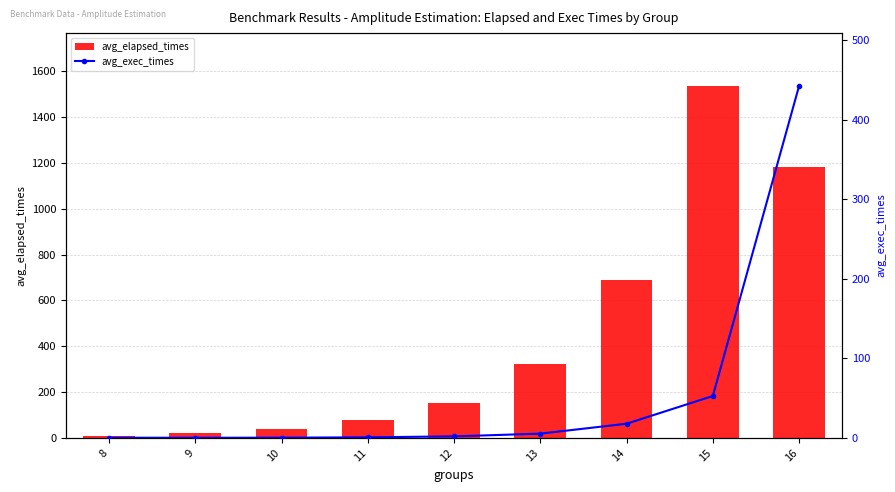

Reading left to right, extract all data points from this chart.

avg_elapsed_times: 8.7	20.7	38.2	76.2	154.4	323.7	689.3	1535.8	1182.9
avg_exec_times: 0.2	0.2	0.3	0.7	1.9	5.4	17.8	52.7	442.3